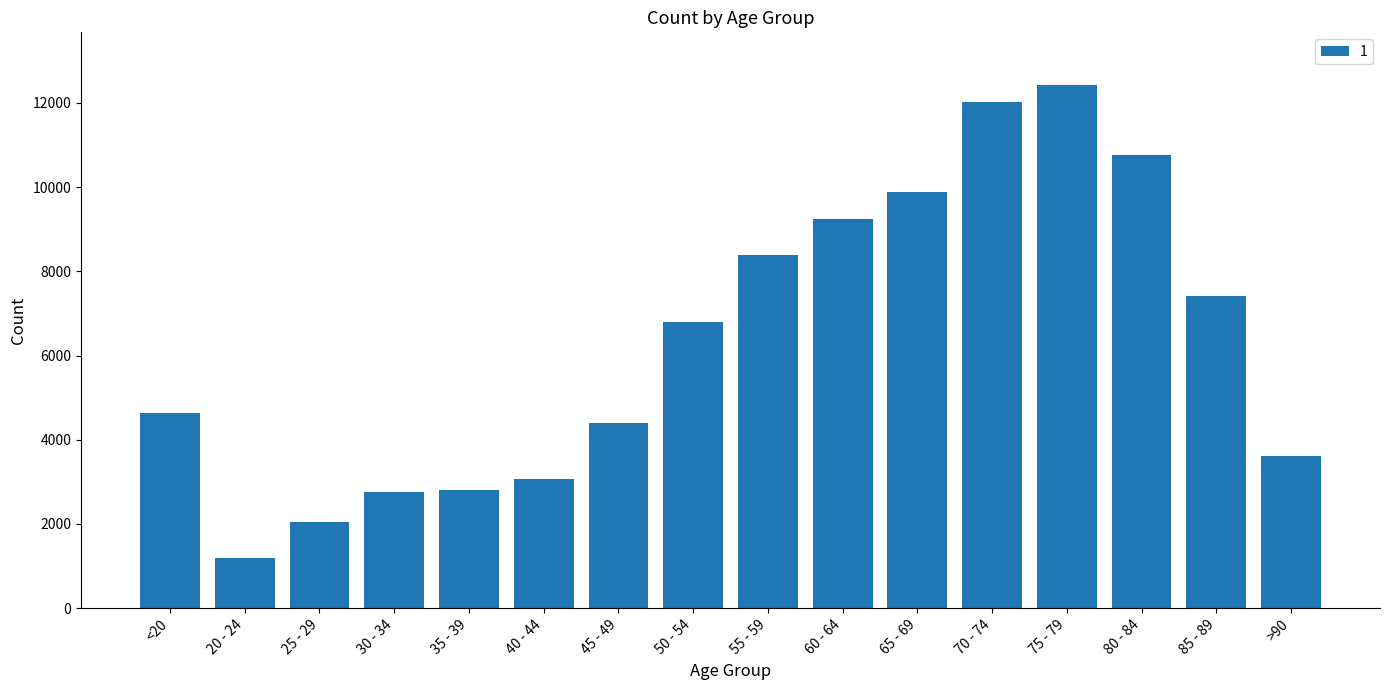

What is the difference between the values at 30 - 34 and >90?

839